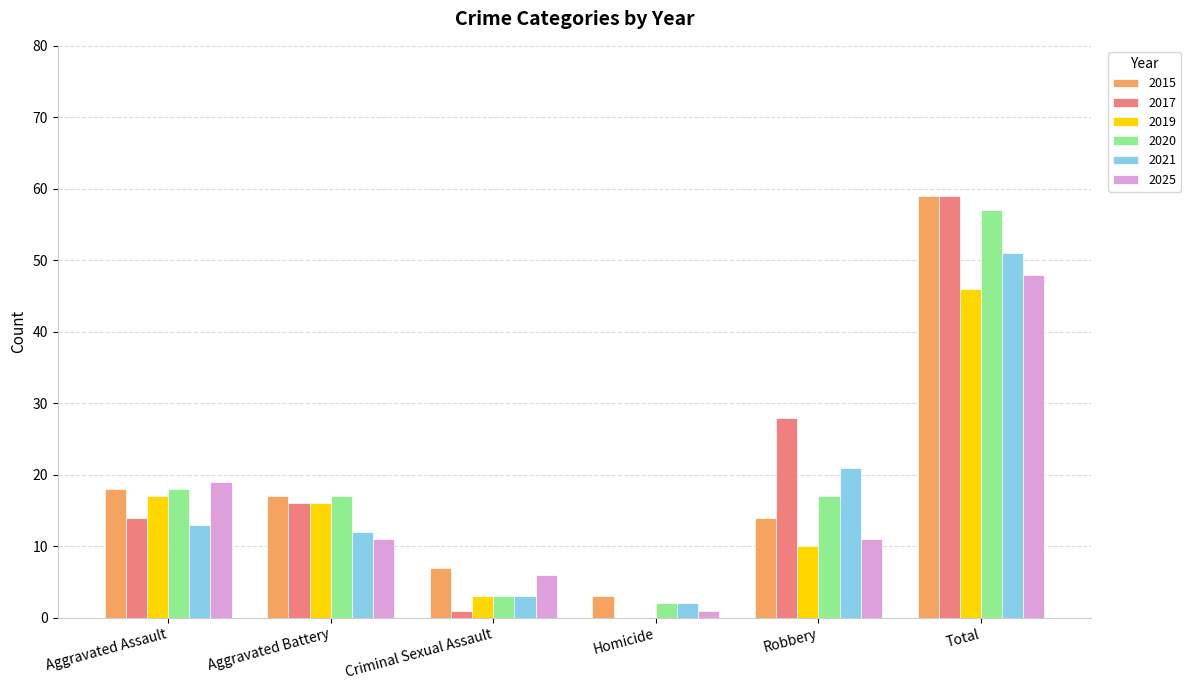

Reading left to right, what are all the values shown in this chart?

2015: Aggravated Assault=18	Aggravated Battery=17	Criminal Sexual Assault=7	Homicide=3	Robbery=14	Total=59
2017: Aggravated Assault=14	Aggravated Battery=16	Criminal Sexual Assault=1	Homicide=0	Robbery=28	Total=59
2019: Aggravated Assault=17	Aggravated Battery=16	Criminal Sexual Assault=3	Homicide=0	Robbery=10	Total=46
2020: Aggravated Assault=18	Aggravated Battery=17	Criminal Sexual Assault=3	Homicide=2	Robbery=17	Total=57
2021: Aggravated Assault=13	Aggravated Battery=12	Criminal Sexual Assault=3	Homicide=2	Robbery=21	Total=51
2025: Aggravated Assault=19	Aggravated Battery=11	Criminal Sexual Assault=6	Homicide=1	Robbery=11	Total=48